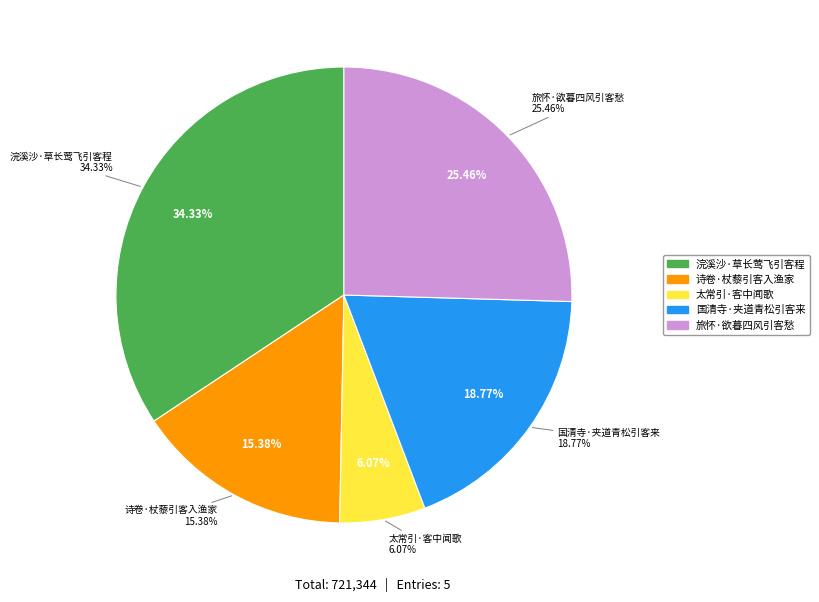

To the nearest percent, what percentage of the pie is 国清寺·夹道青松引客来?

19%